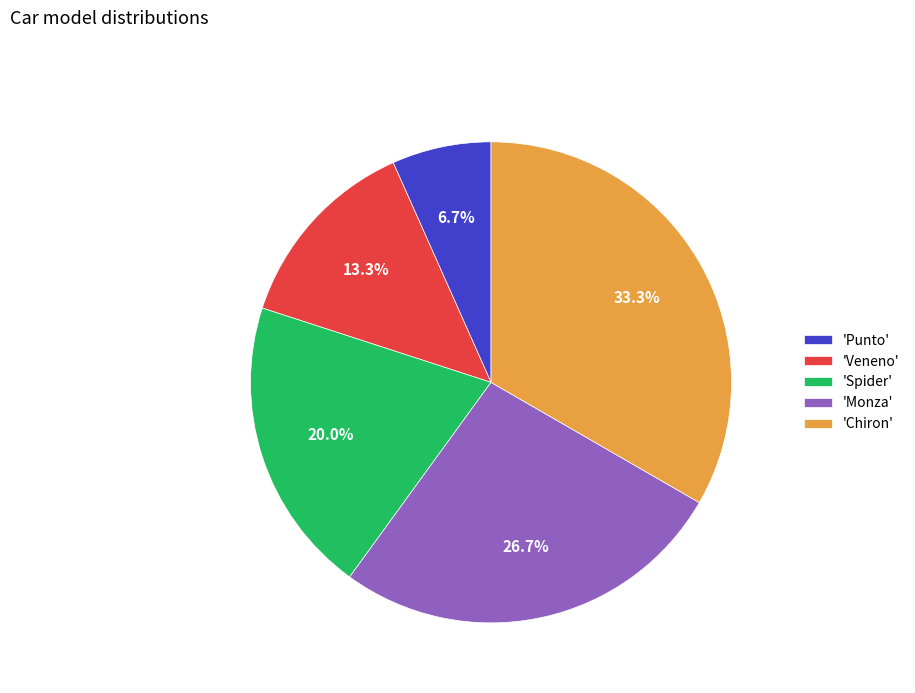

Combined, do 'Spider' and 'Punto' account for over 50%?

No